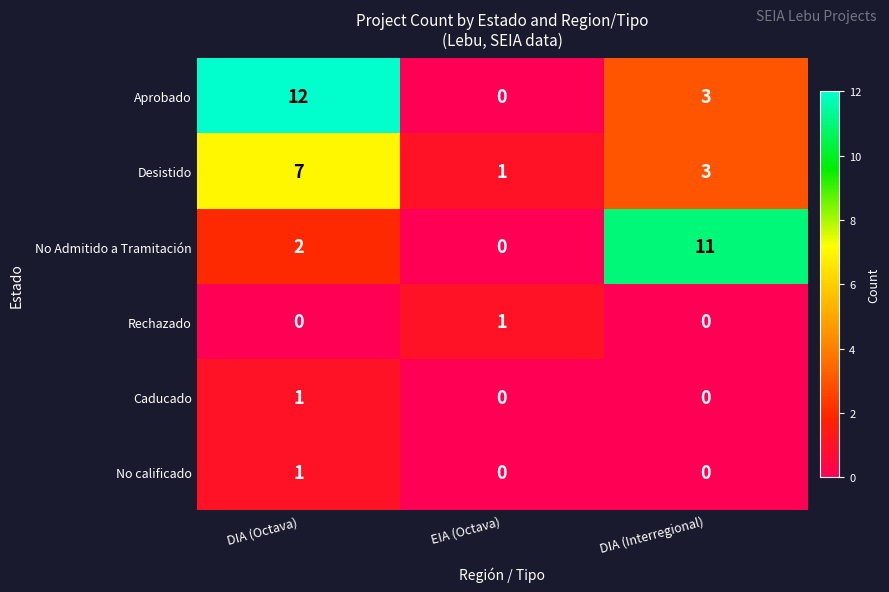

Count the Aprobado values in the range 0 to 12.

3